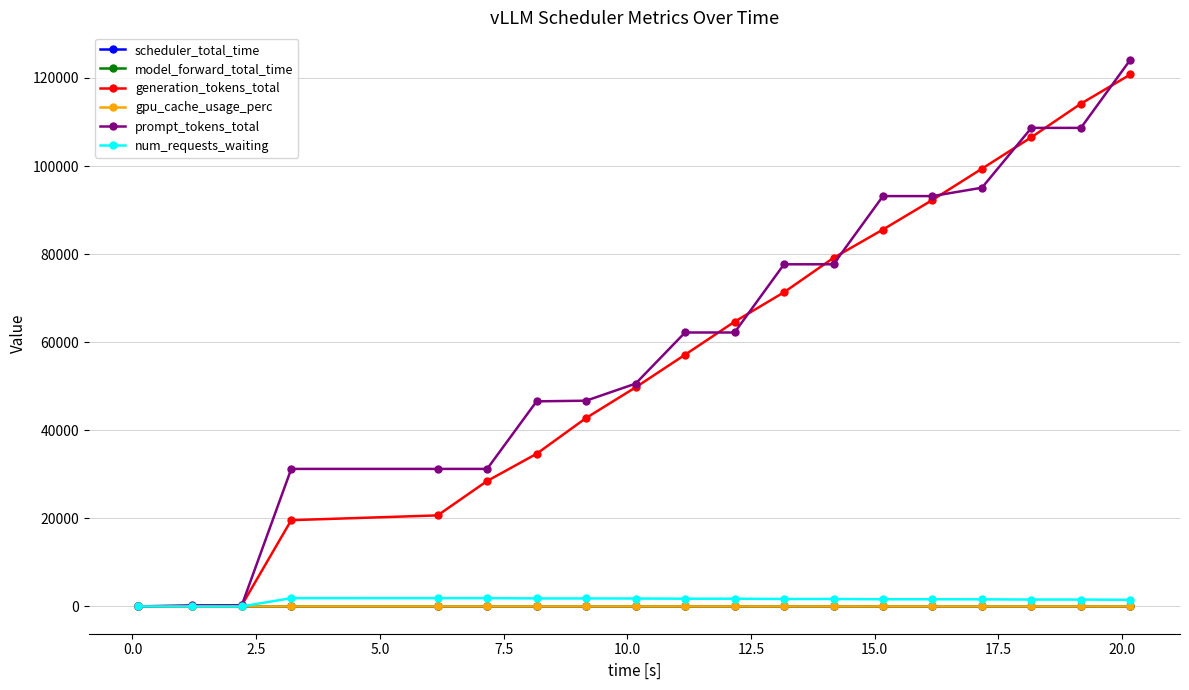

What is the greatest value displayed?

124146.0